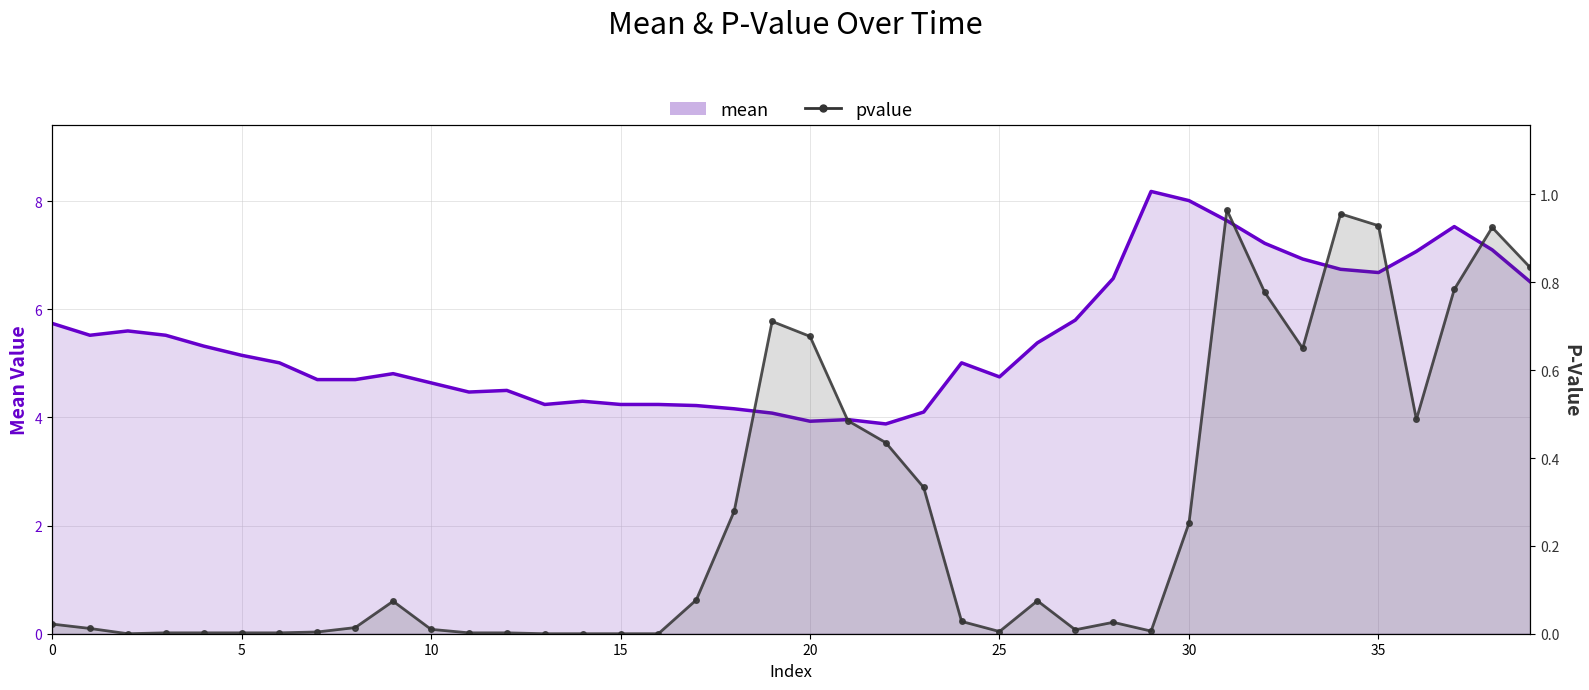

How many categories are shown in the chart?

40